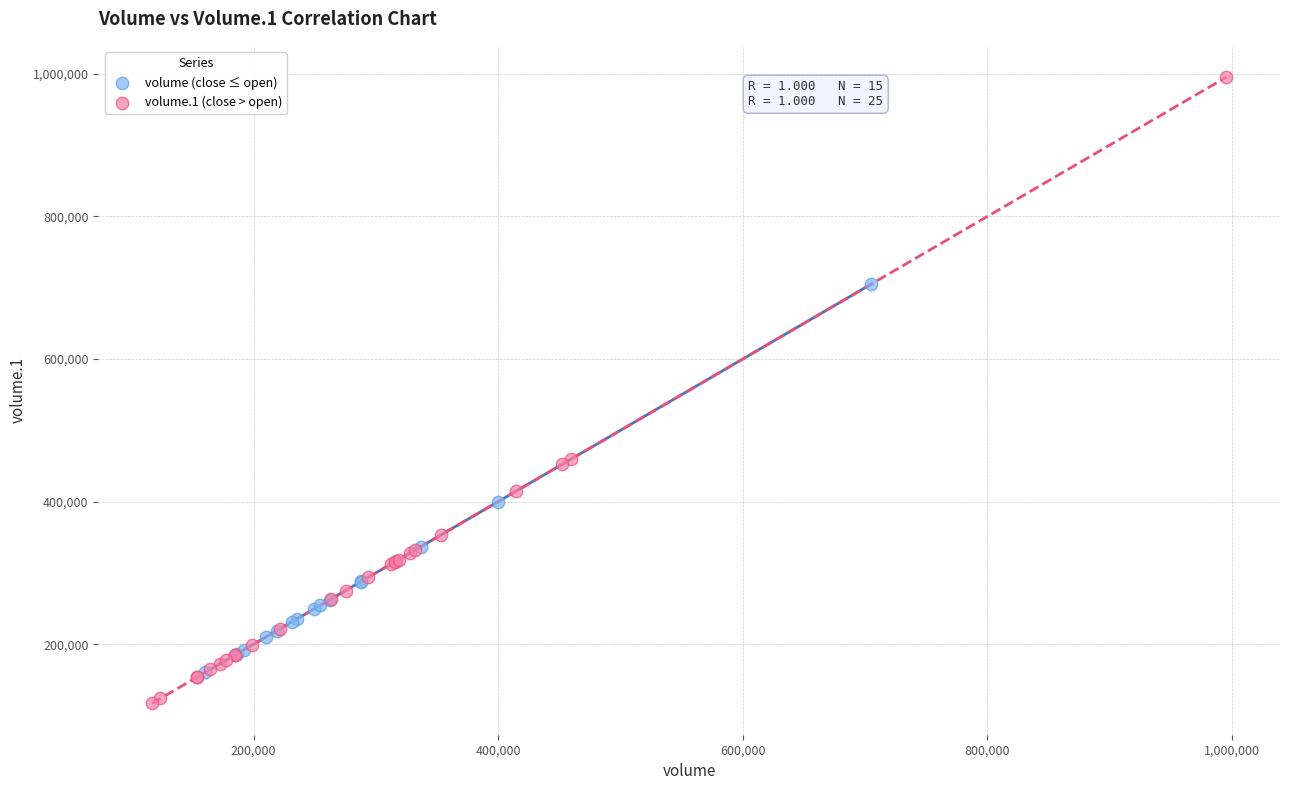

Which series contains the lowest Y value?

volume.1 (close > open)